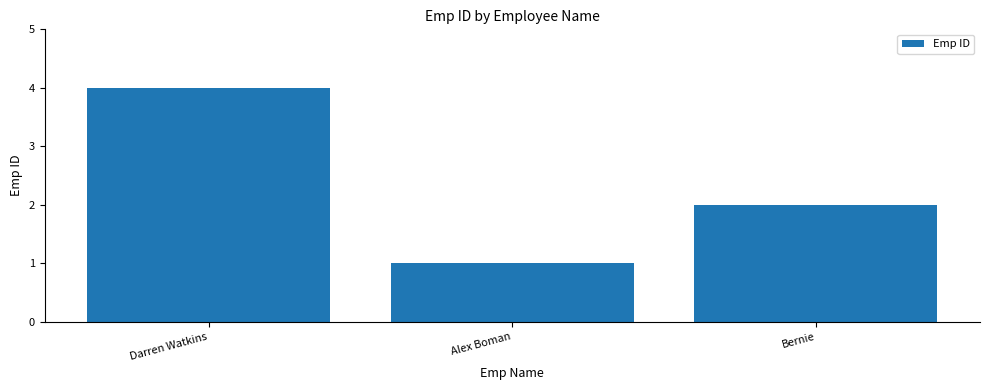

Reading left to right, transcribe all the data shown in this chart.

4	1	2